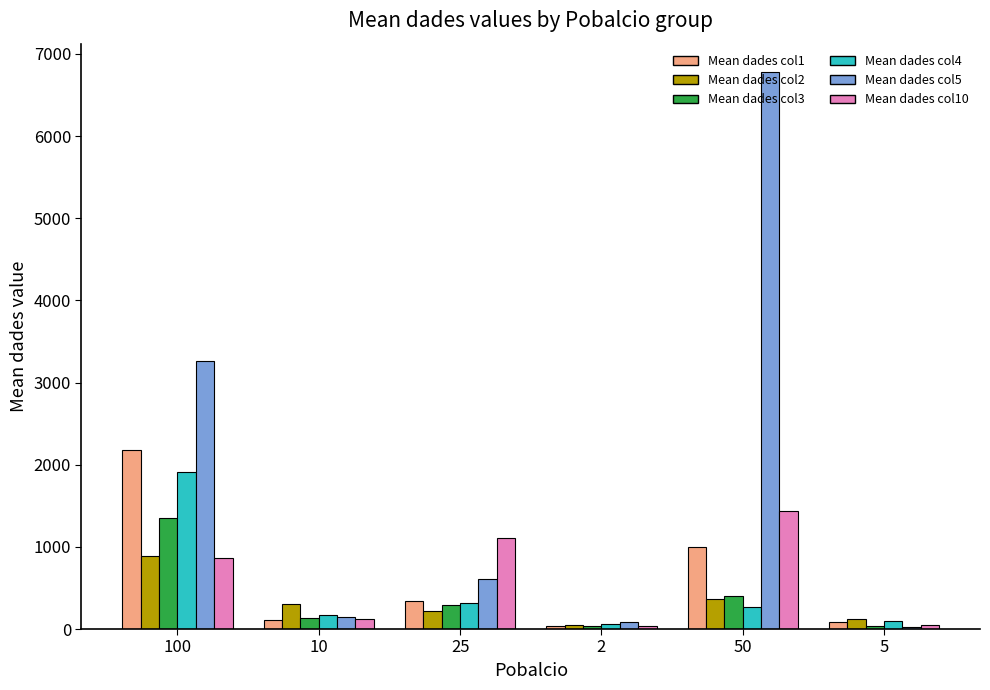

At which label does Mean dades col10 reach its peak?

50